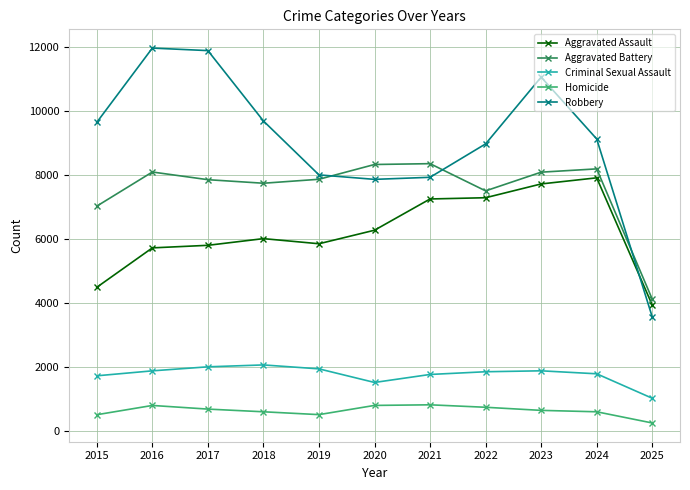

At which category does Criminal Sexual Assault reach its first local valley?

2020